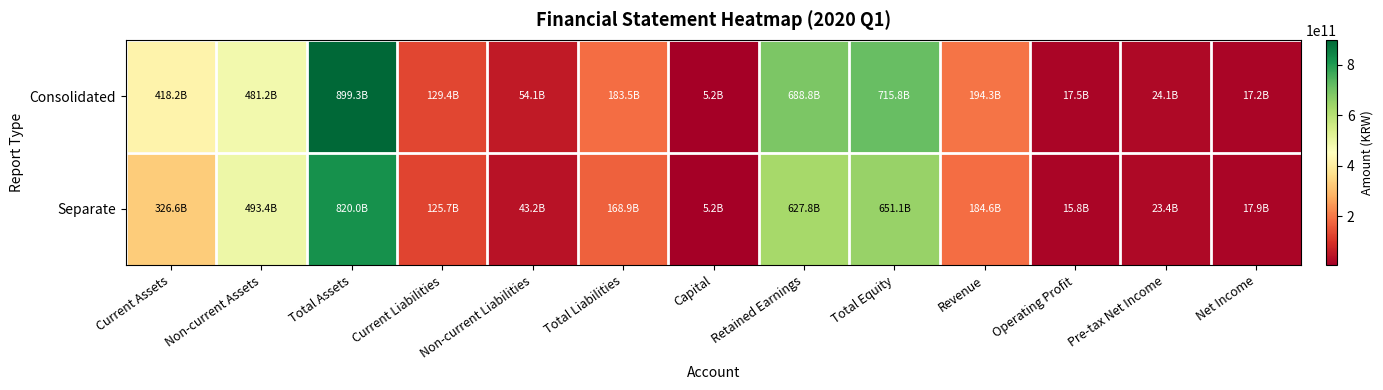

Rank the series by their maximum value, from lowest to highest.

Separate, Consolidated